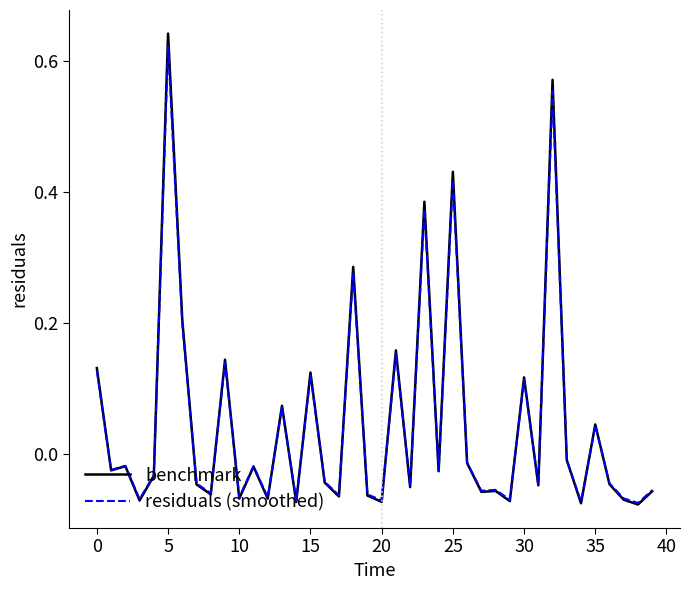

Which series has the widest spread of values?

benchmark